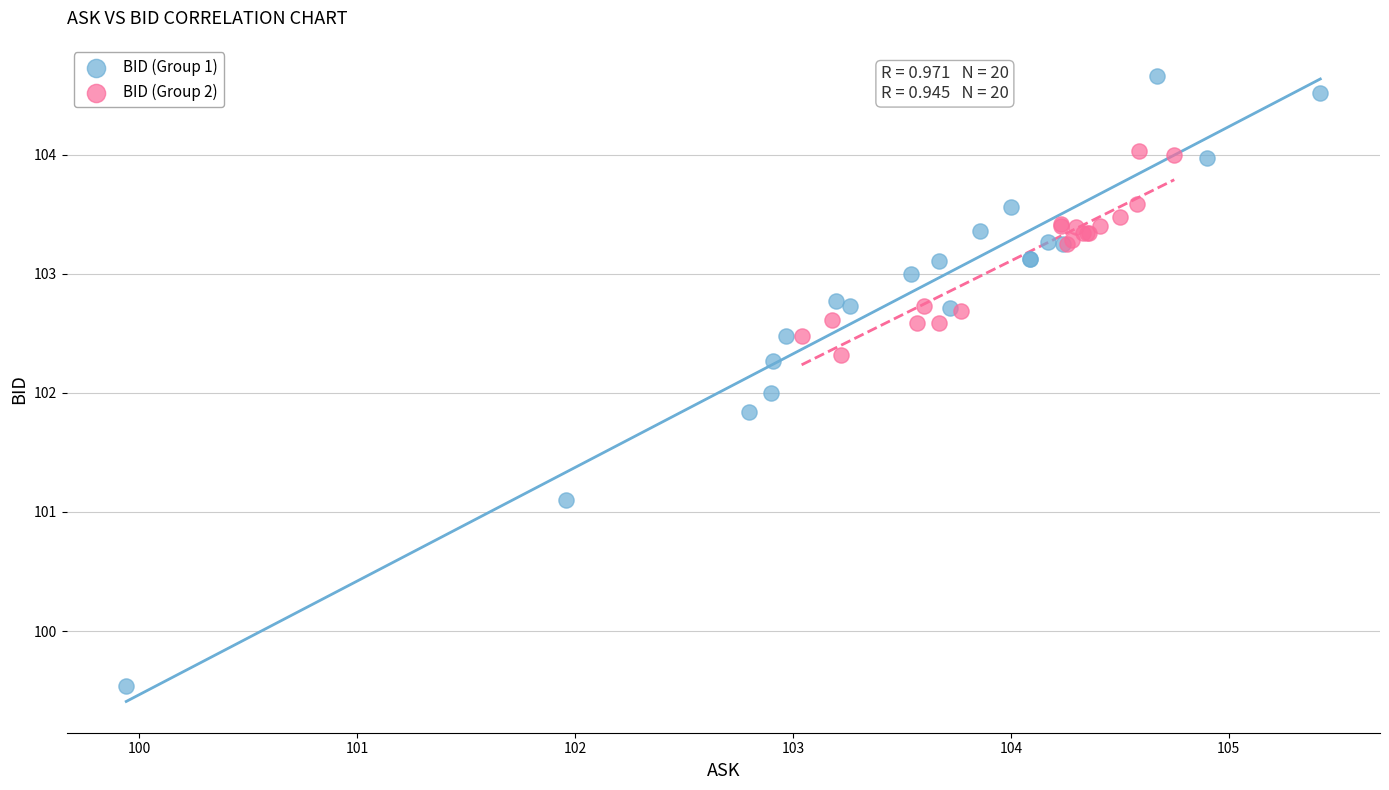

Which series contains the lowest Y value?

BID (Group 1)